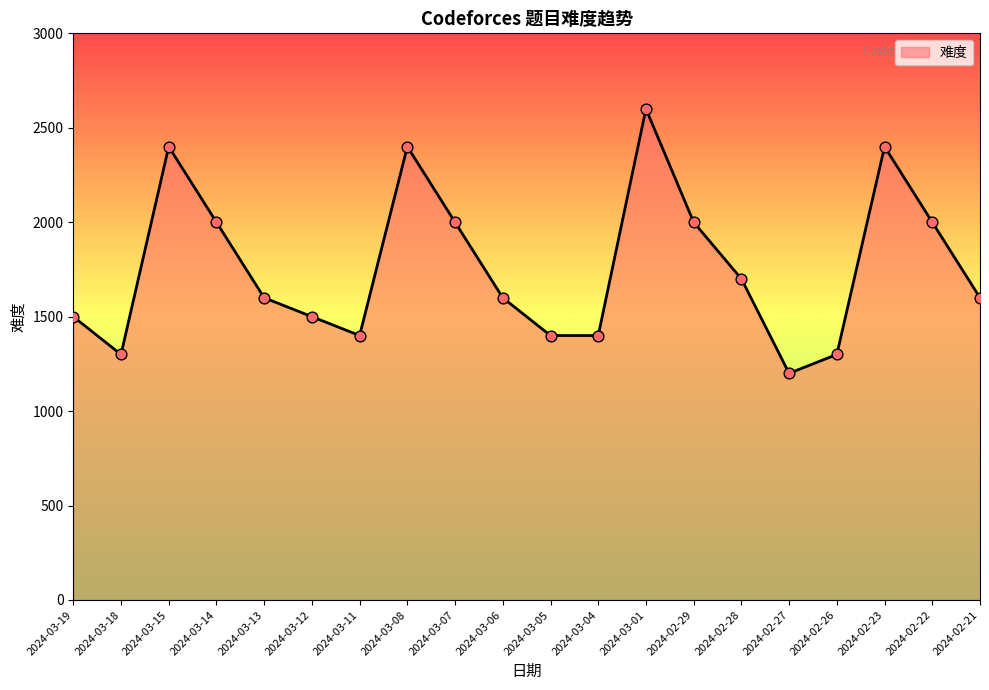

What is the change in value from 2024-03-07 to 2024-03-01?

+600